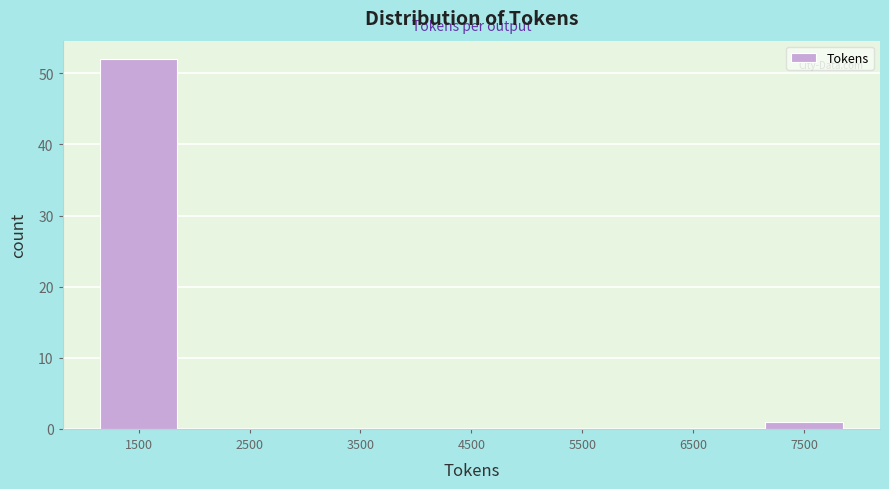

What is the height of the bar covering 7000 to 8000 on the x-axis? The values are not printed on the chart, so give them approximately, as read against the axis.

1